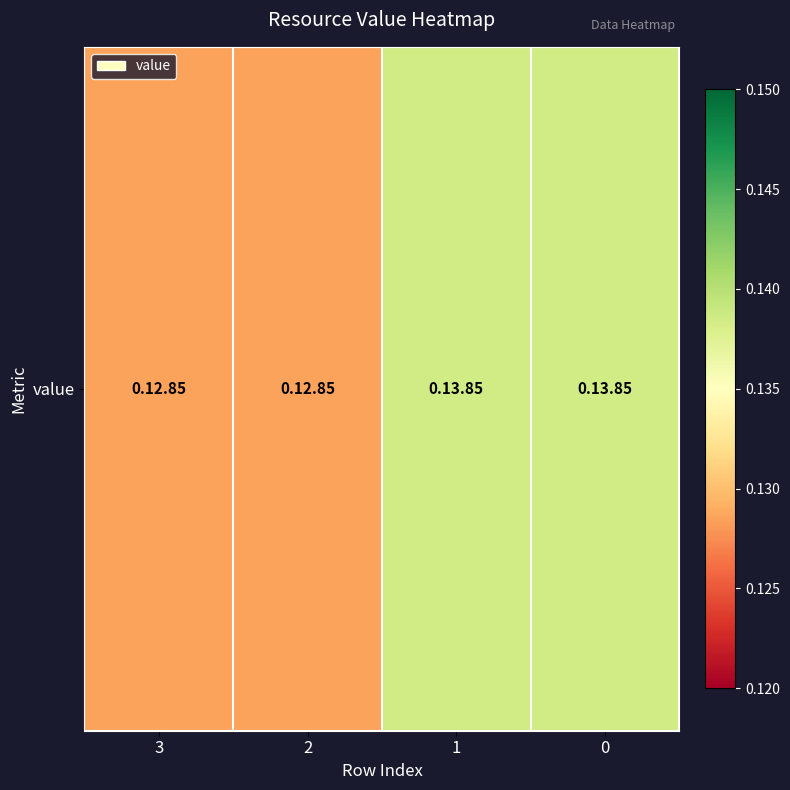

Reading left to right, list all the values displayed in this chart.

3=0.1	2=0.1	1=0.1	0=0.1